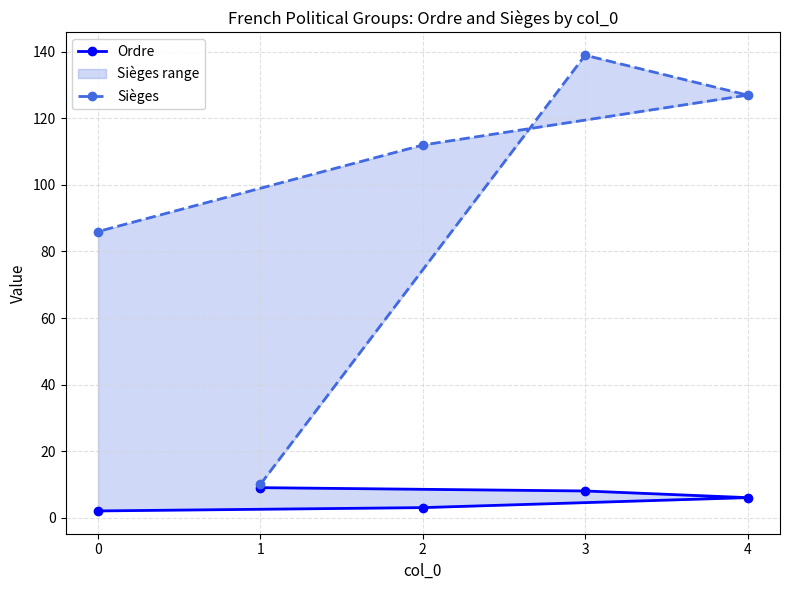

Where is Ordre nearest to the value 5?

4